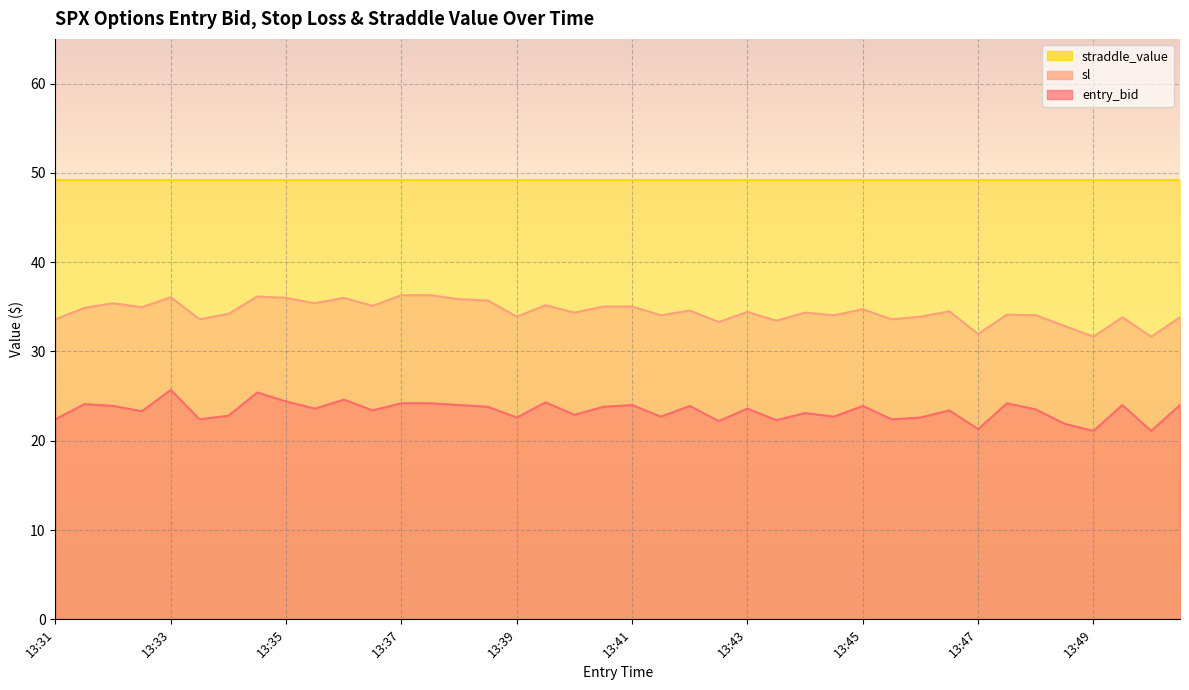

Which series changed the most between 13:47 and 13:50?

sl